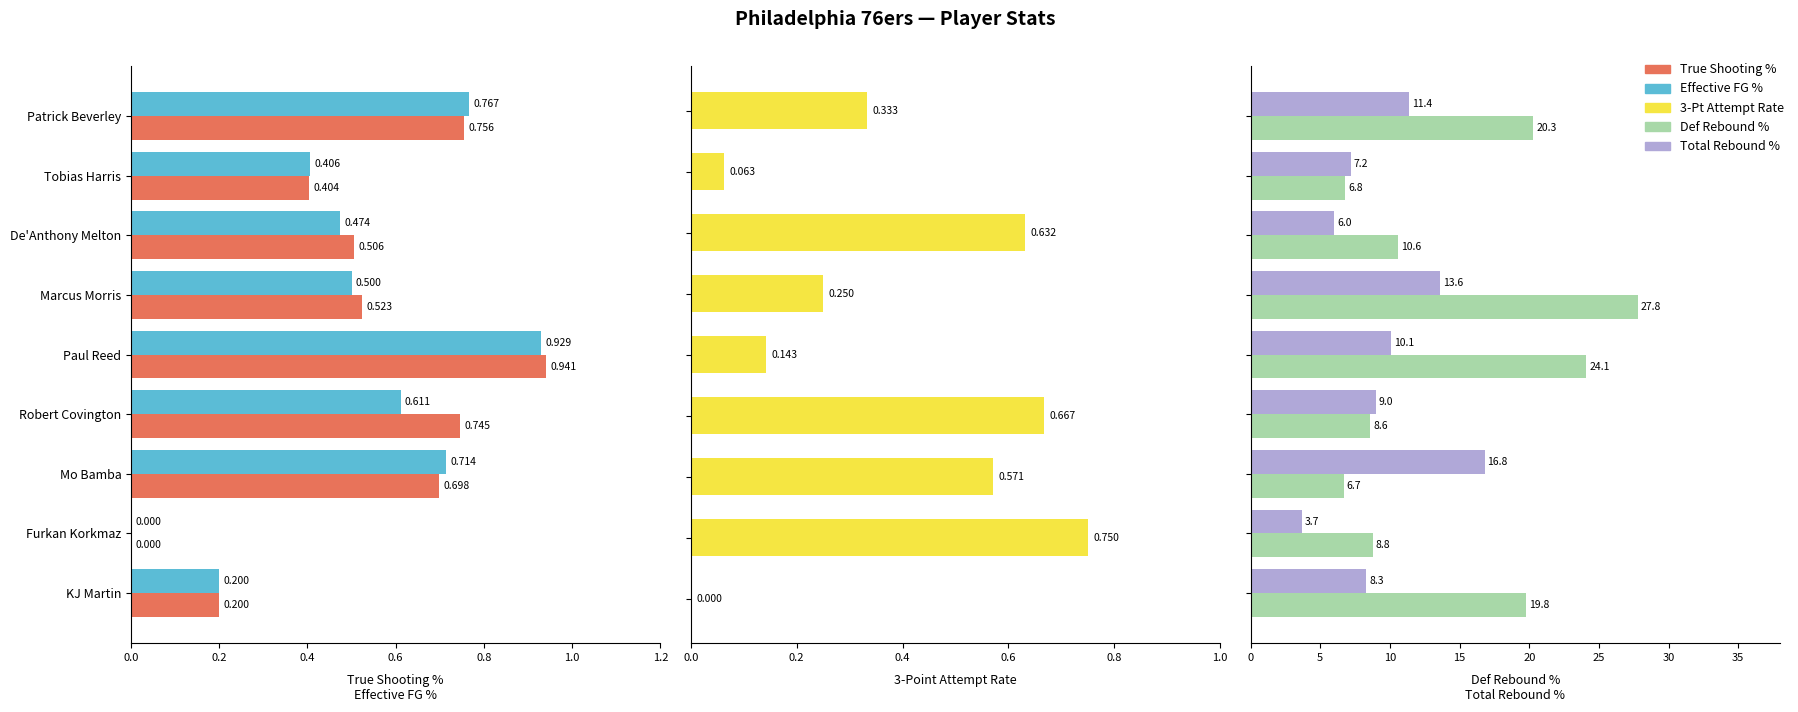

Is it true that Effective FG % equals 0.0 at Furkan Korkmaz?

True